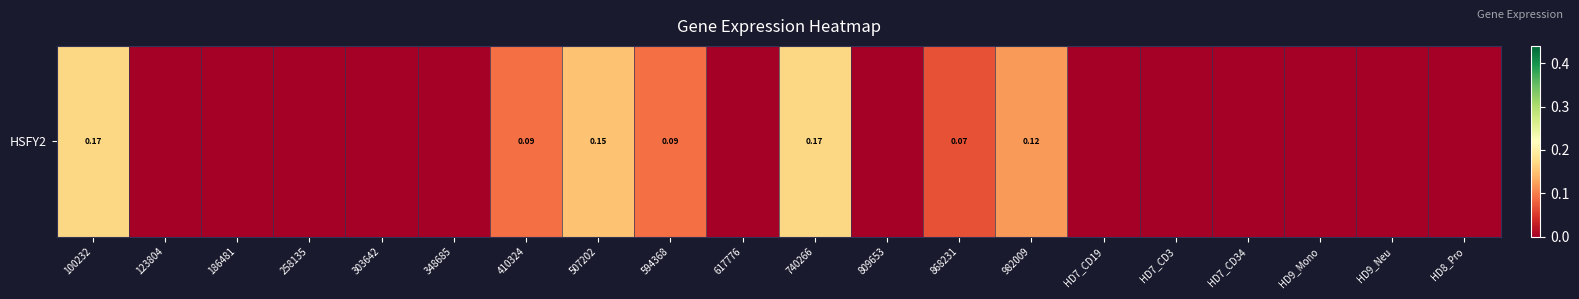

Is it true that the value at 100232 is 0.1?

False